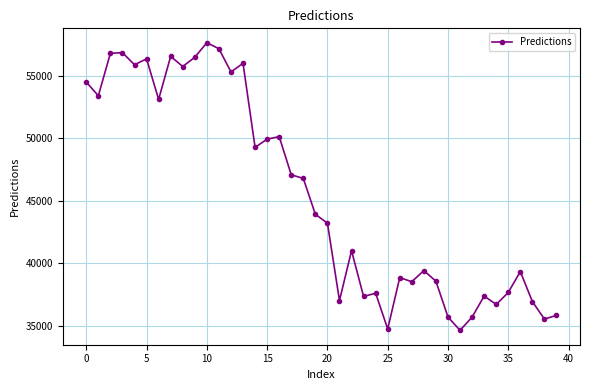

What is the difference between the second highest and minimum values?

22527.0